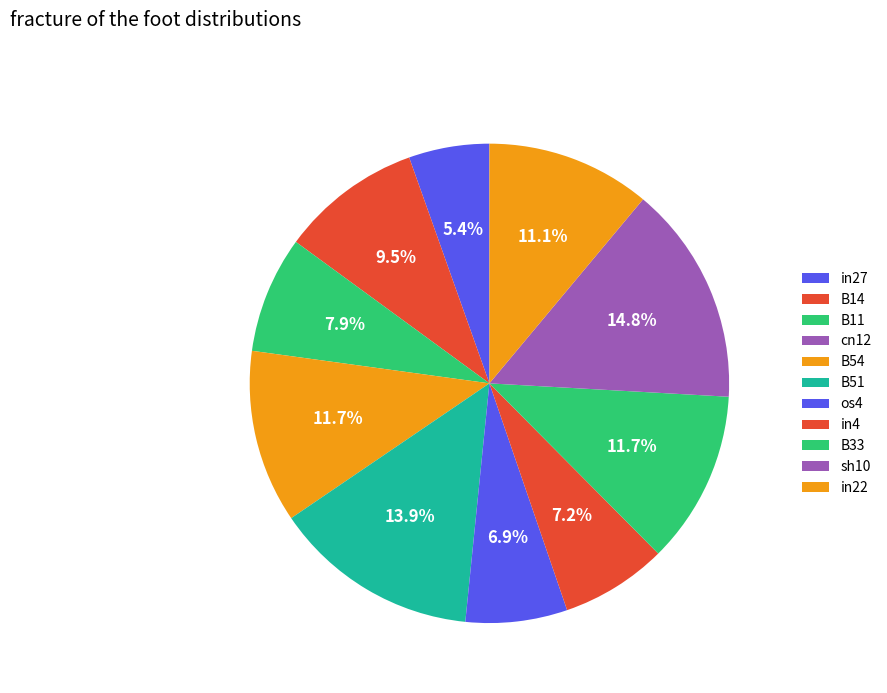

Does any single category account for the majority?

No